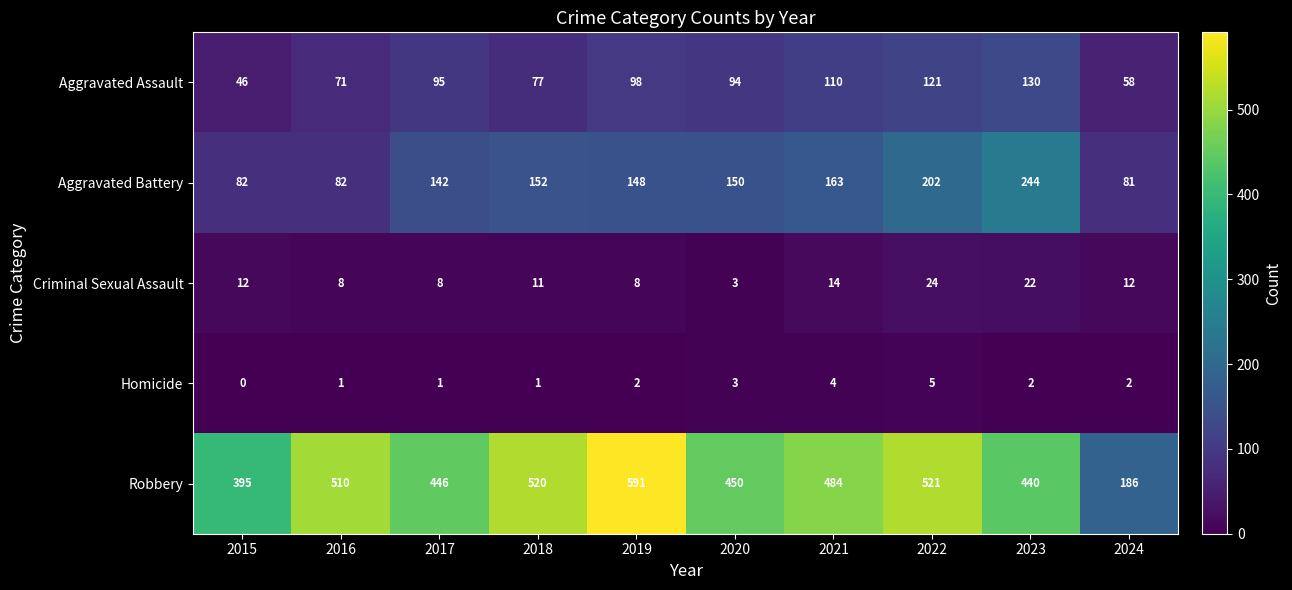

Which category has the lowest value in the Robbery series?

2024